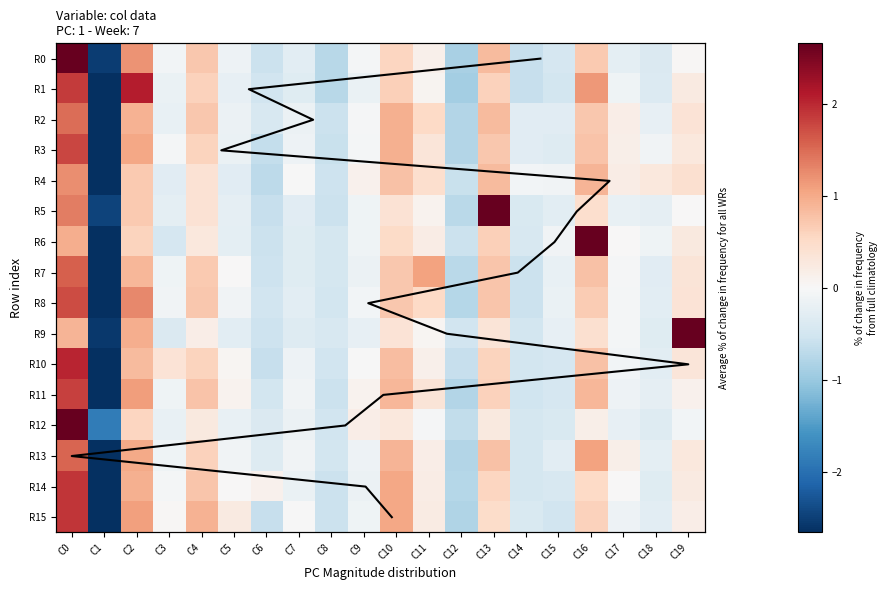

The R7 series shows 2.3 at C0. True or false?

False